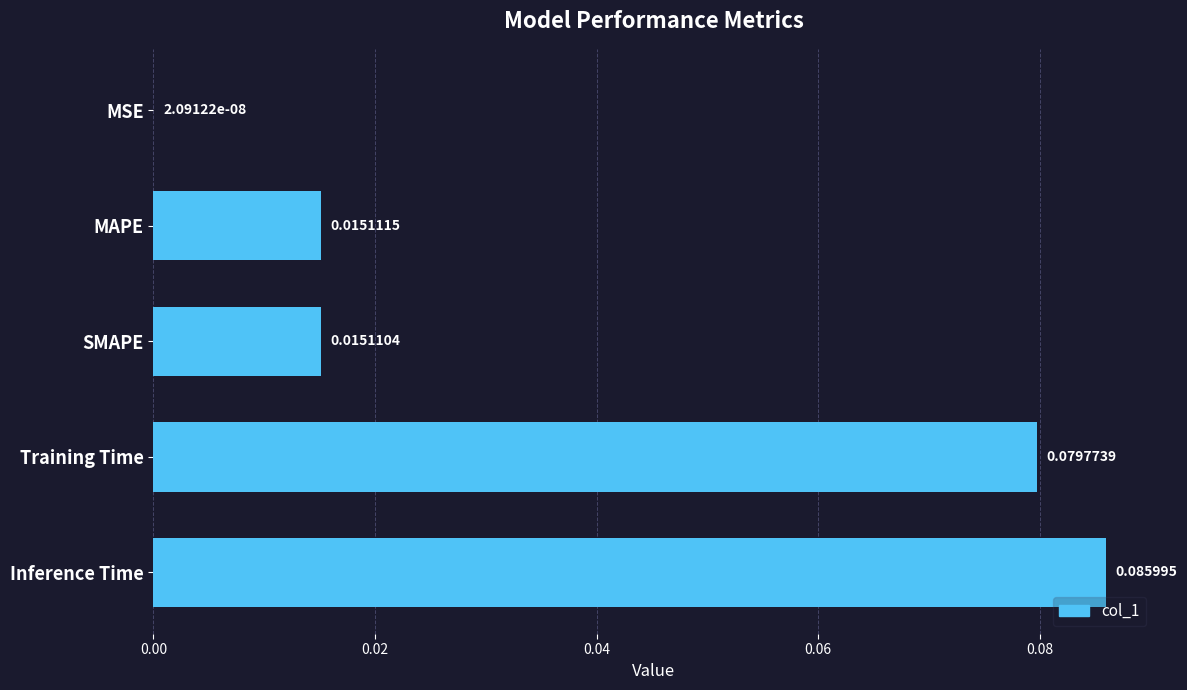

Which label corresponds to the largest value in the chart?

Inference Time